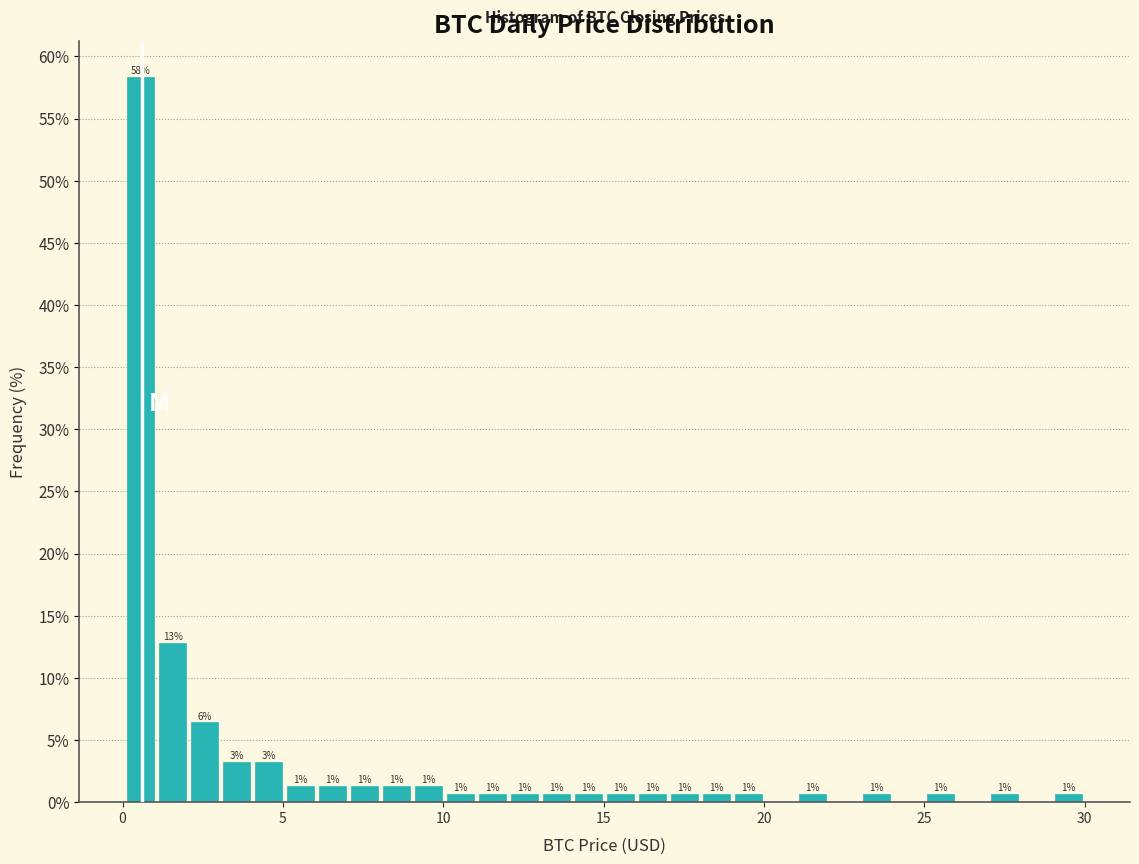

Around what value on the x-axis is the tallest bar? Give the approximate position of its centre, as read against the axis.

0.5